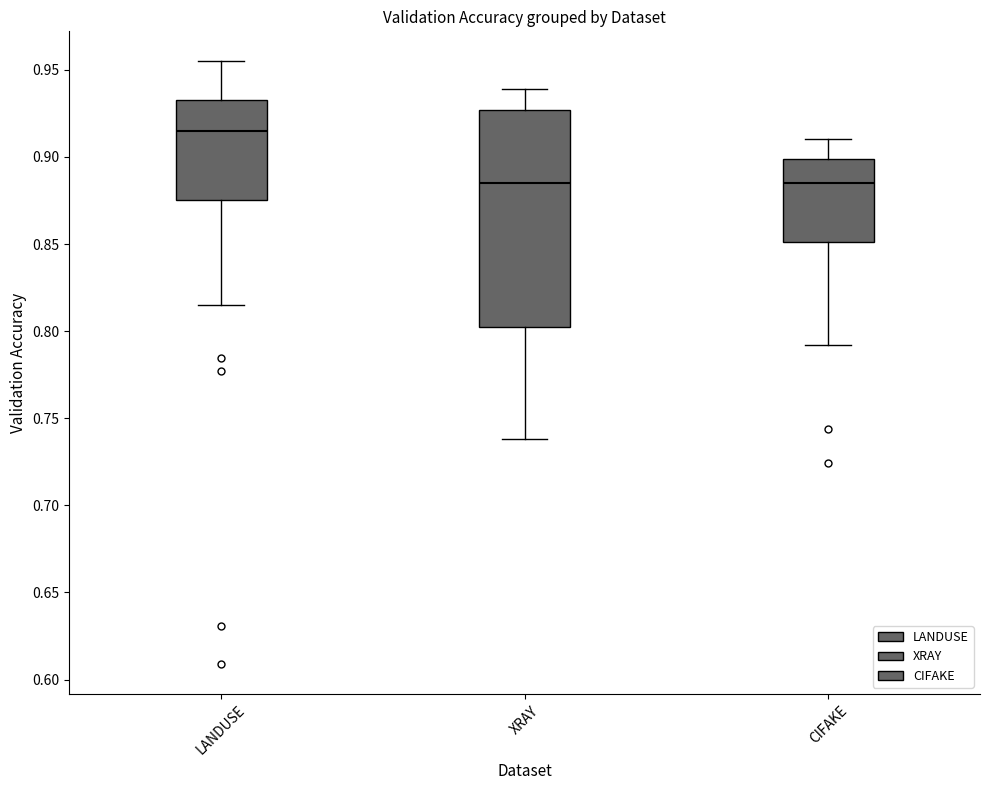

Reading left to right, read every box against the y-axis: the position of its median line, the range the box covers, and the ends of its whiskers. The values are not printed on the chart, so give them approximately, as read against the axis.

LANDUSE: median 0.915, box 0.875 to 0.935, whiskers 0.815 to 0.955
XRAY: median 0.885, box 0.800 to 0.925, whiskers 0.740 to 0.940
CIFAKE: median 0.885, box 0.850 to 0.900, whiskers 0.790 to 0.910